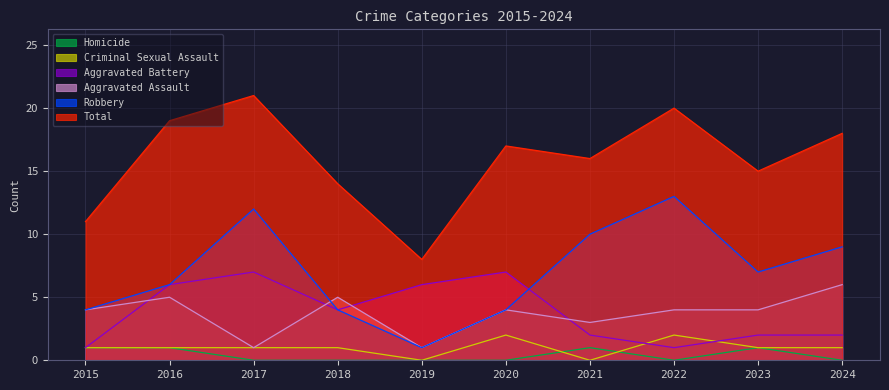

Is it true that Robbery equals 4 at 2020?

True